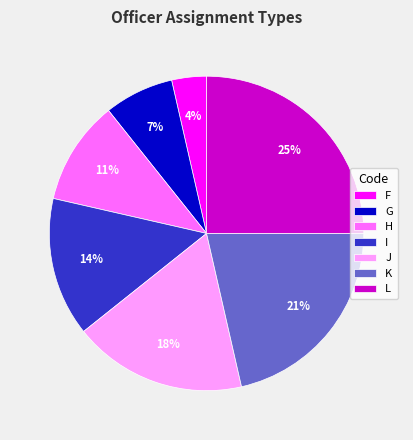

To the nearest percent, what is the average slice percentage?

14%